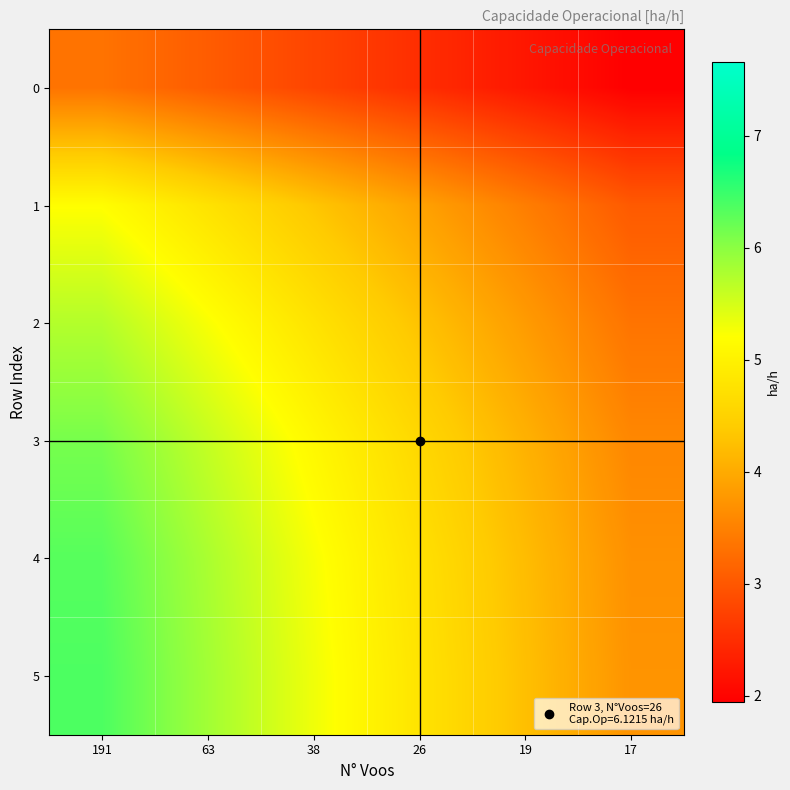

Reading left to right, what are all the values shown in this chart?

0: 191=3.3	63=3.1	38=2.8	26=2.5	19=2.2	17=1.9
1: 191=5.2	63=4.8	38=4.3	26=3.9	19=3.5	17=3.0
2: 191=5.7	63=5.2	38=4.8	26=4.3	19=3.8	17=3.3
3: 191=6.1	63=5.6	38=5.1	26=4.6	19=4.1	17=3.6
4: 191=6.3	63=5.8	38=5.3	26=4.7	19=4.2	17=3.7
5: 191=6.4	63=5.8	38=5.3	26=4.8	19=4.3	17=3.7